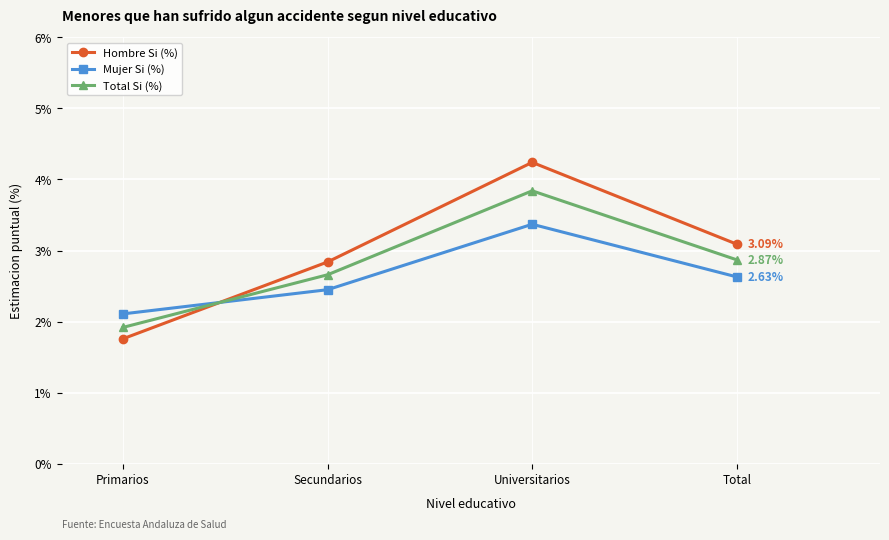

True or false: Mujer Si (%) has a value of 2.6 at Total.

True